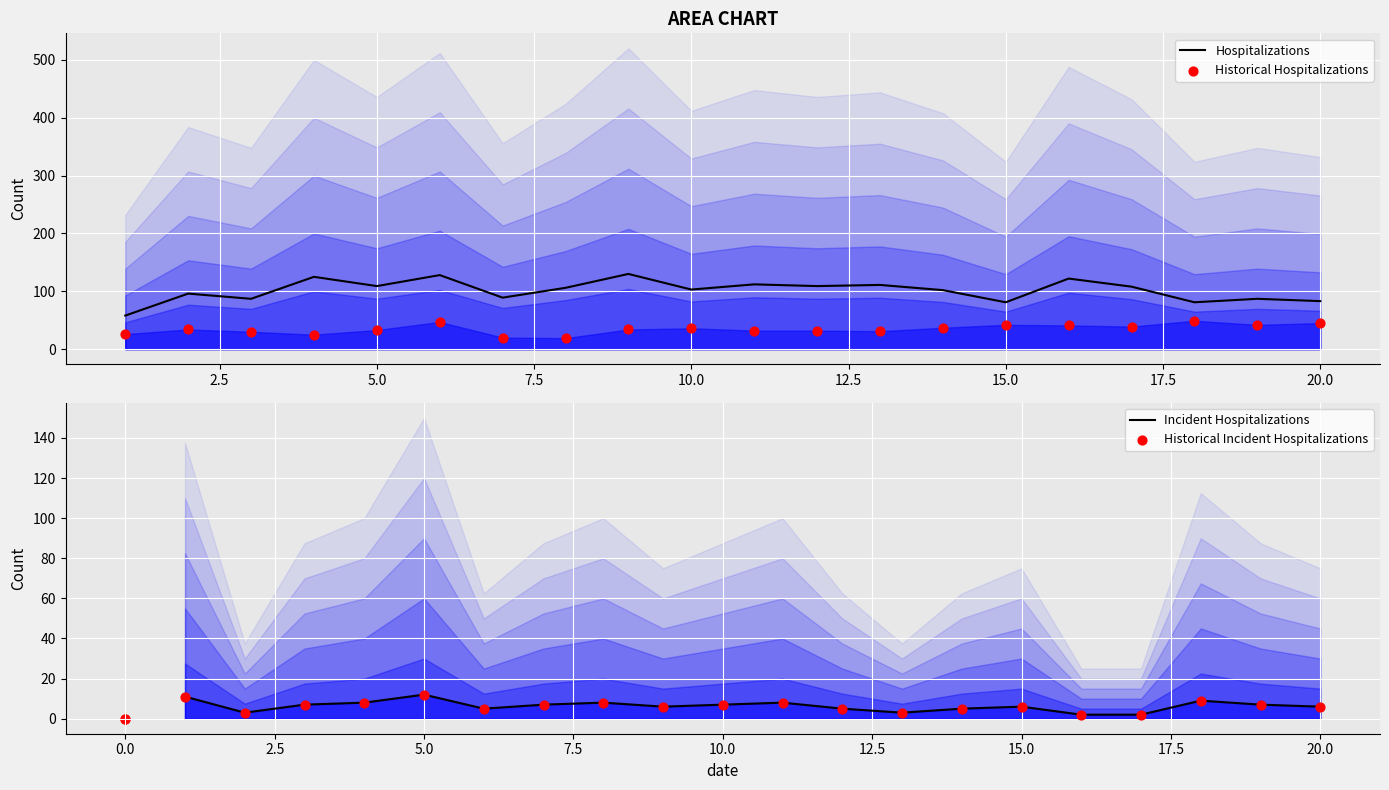

Which series has the widest spread of Y values?

col_1 (Hospitalizations)